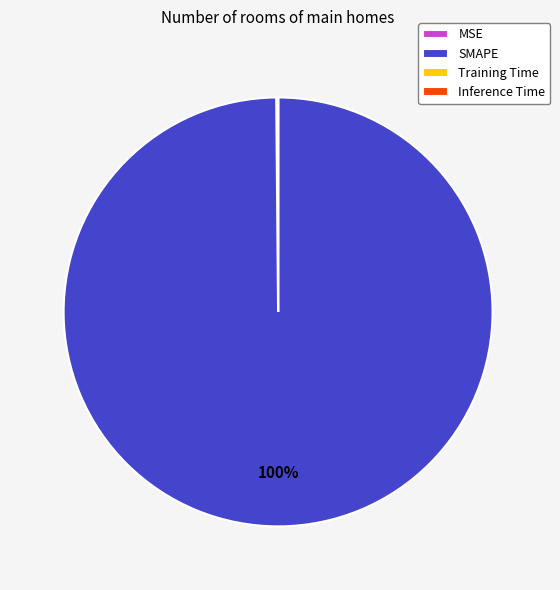

Does any single category account for the majority?

Yes